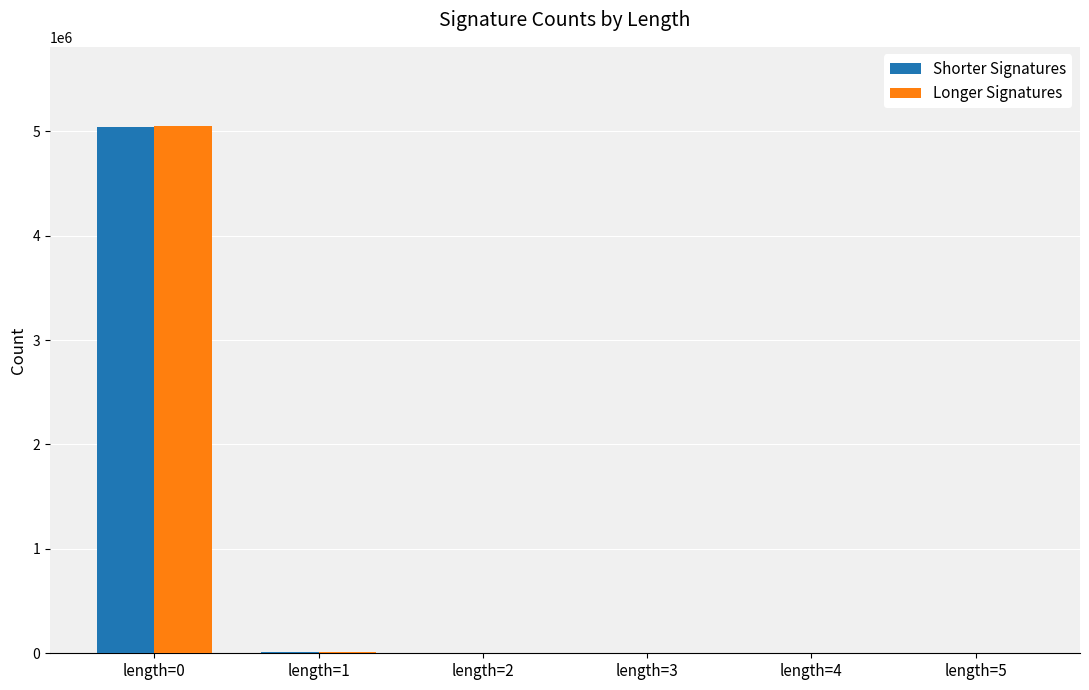

At which label does Longer Signatures first exceed 1490?

length=0